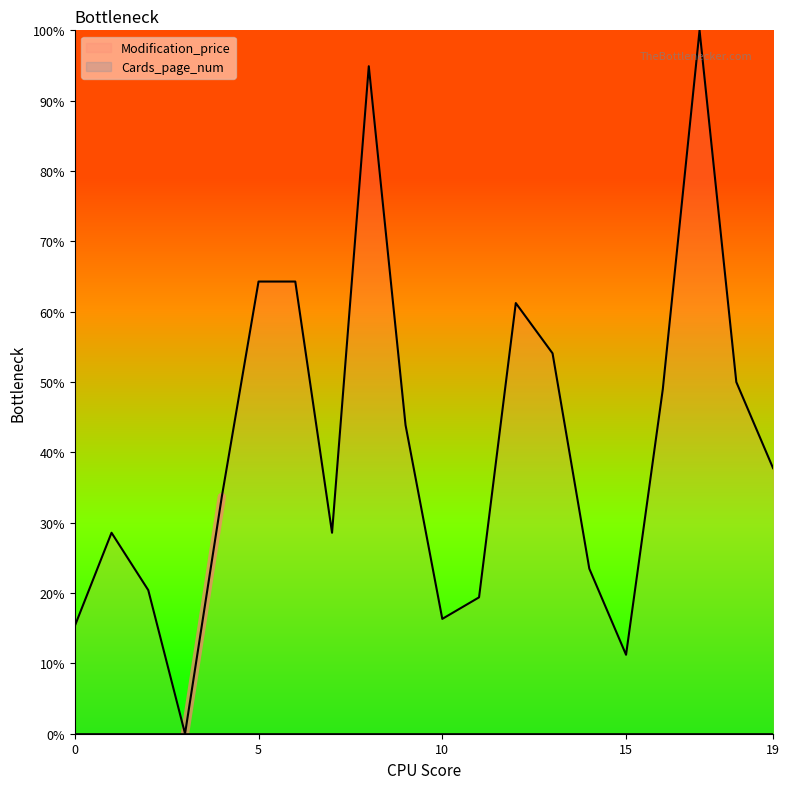

At which category does the data reach its first local valley?

3